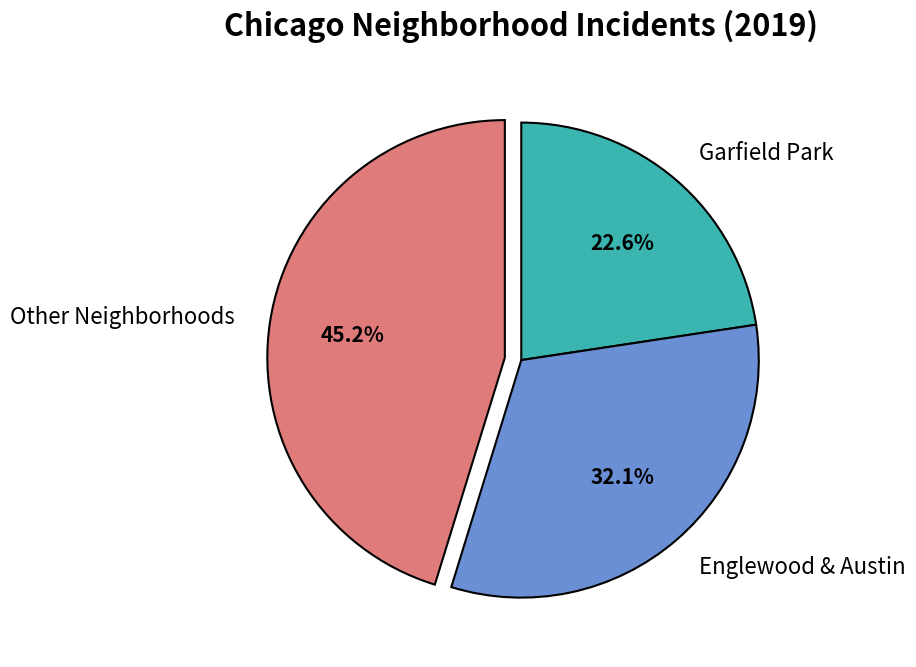

Which has a higher value, Englewood & Austin or Other Neighborhoods?

Other Neighborhoods